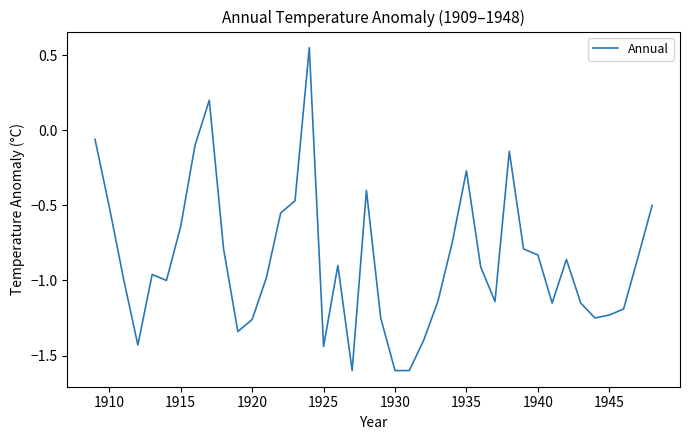

What is the smallest value displayed?

-1.6